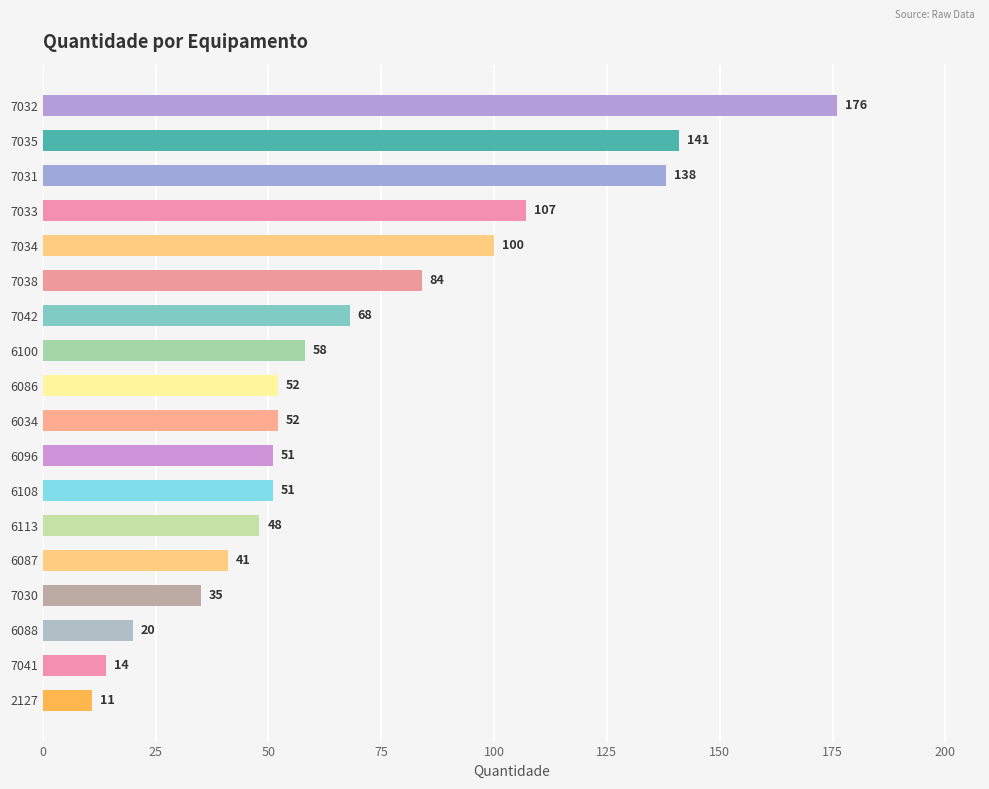

How many values are below 52?

8